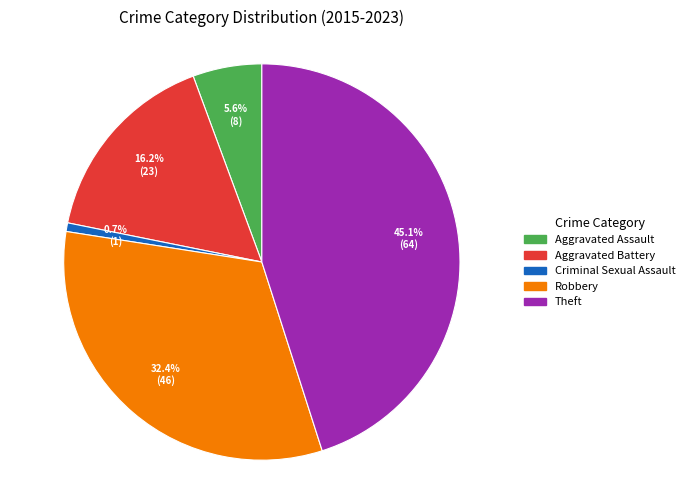

To the nearest percent, what is the average slice percentage?

20%